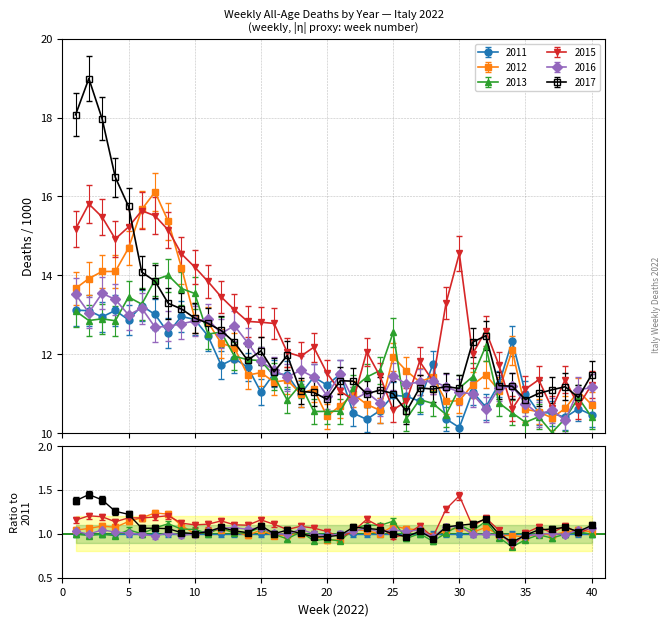

How many values in the deaths_2017_all_ages series exceed 11?

35